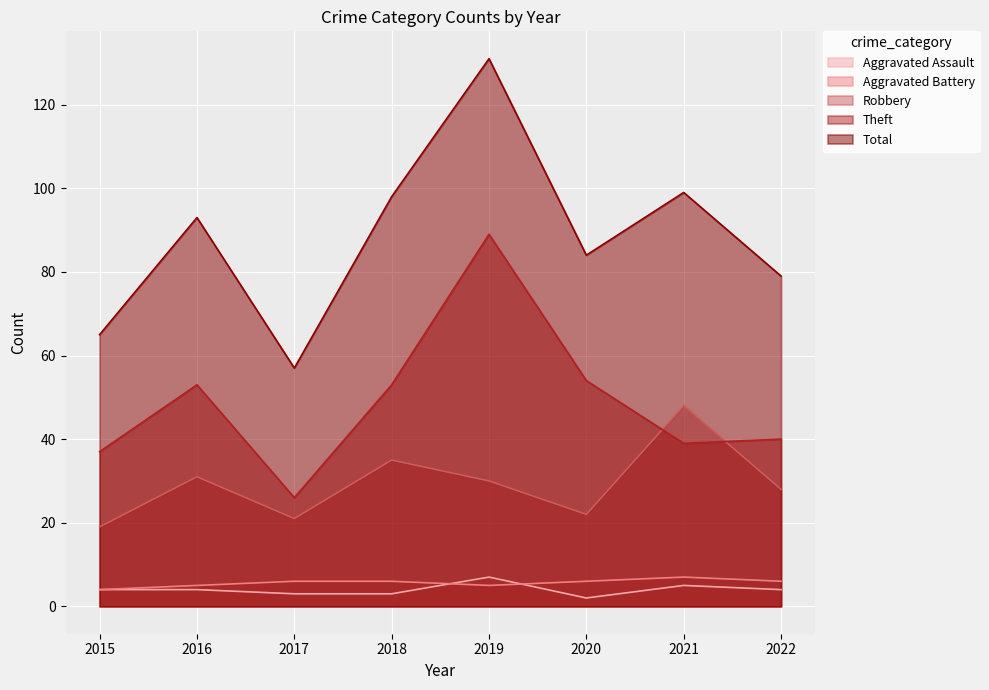

Rank the series by their maximum value, from lowest to highest.

Aggravated Assault, Aggravated Battery, Robbery, Theft, Total